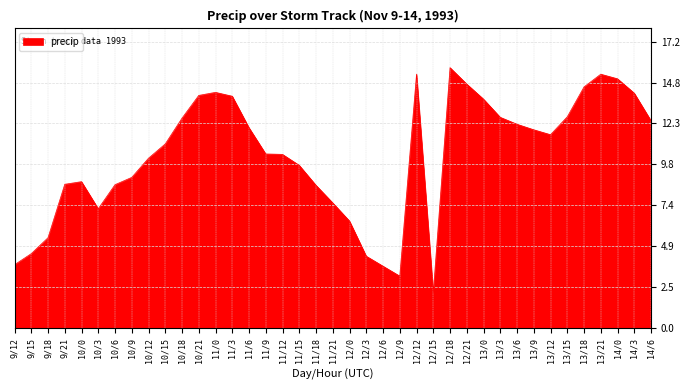

How many lines are shown in the chart?

1